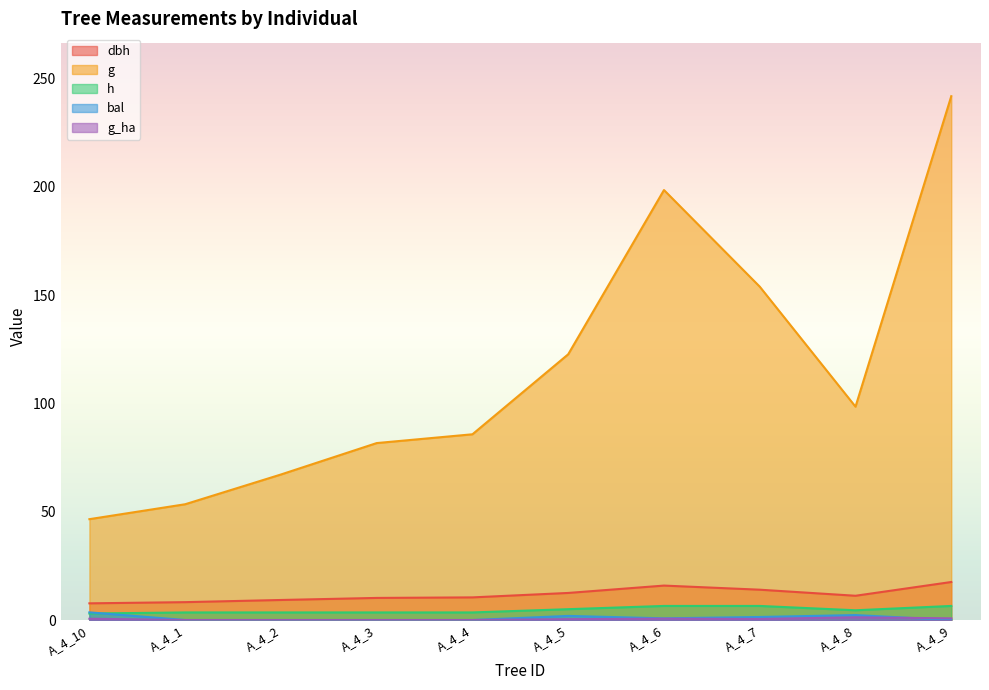

Reading right to left, list all the values displayed in this chart.

dbh: A_4_9=17.6	A_4_8=11.2	A_4_7=14.0	A_4_6=15.9	A_4_5=12.5	A_4_4=10.4	A_4_3=10.2	A_4_2=9.2	A_4_1=8.2	A_4_10=7.7
g: A_4_9=241.9	A_4_8=98.5	A_4_7=153.9	A_4_6=198.6	A_4_5=122.7	A_4_4=85.8	A_4_3=81.7	A_4_2=67.2	A_4_1=53.5	A_4_10=46.6
h: A_4_9=6.5	A_4_8=4.5	A_4_7=6.5	A_4_6=6.5	A_4_5=5.0	A_4_4=3.5	A_4_3=3.5	A_4_2=3.5	A_4_1=3.5	A_4_10=3.0
bal: A_4_9=0.0	A_4_8=2.3	A_4_7=1.4	A_4_6=0.8	A_4_5=1.9	A_4_4=0.0	A_4_3=0.0	A_4_2=0.0	A_4_1=0.0	A_4_10=3.5
g_ha: A_4_9=0.8	A_4_8=1.2	A_4_7=0.5	A_4_6=0.6	A_4_5=0.4	A_4_4=0.0	A_4_3=0.0	A_4_2=0.0	A_4_1=0.0	A_4_10=0.6